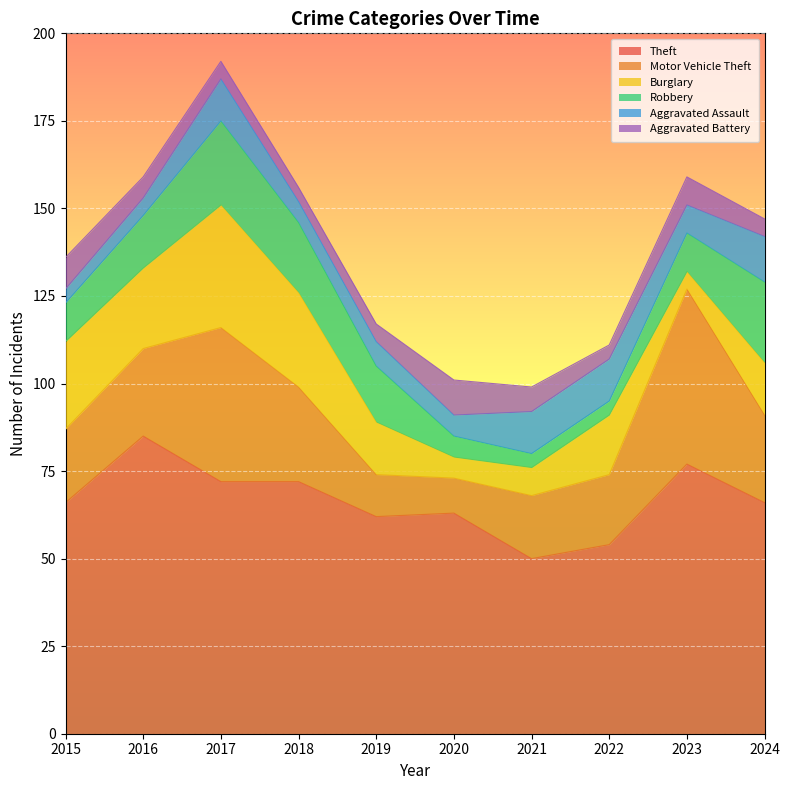

What is the sum of all Theft values?

667